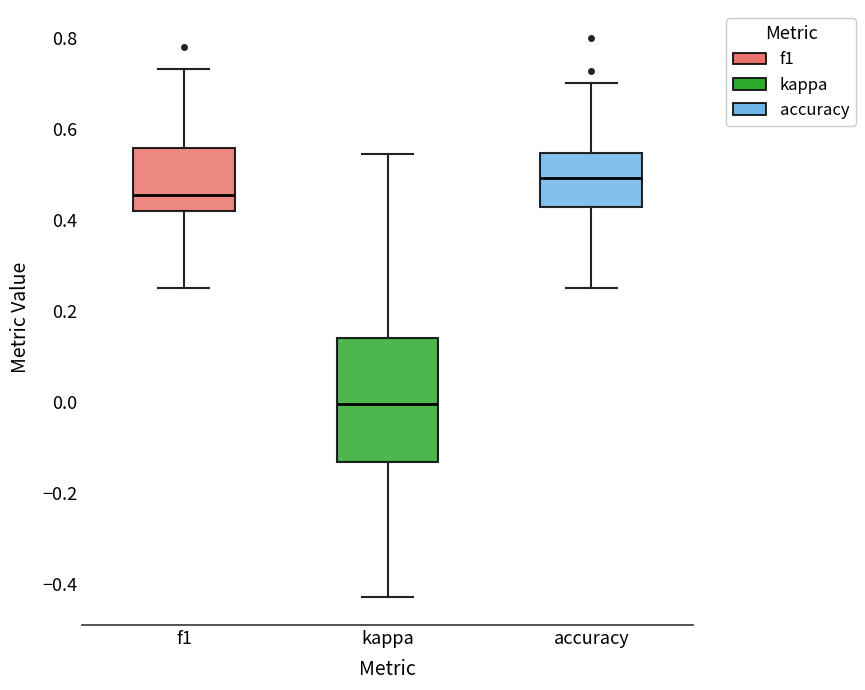

Reading left to right, transcribe this box plot: for each box, give where its median line is, the range the box spans, and where its two whiskers end, as read against the y-axis. The values are not printed on the chart, so give them approximately, as read against the axis.

f1: median 0.46, box 0.42 to 0.56, whiskers 0.26 to 0.74
kappa: median 0.00, box -0.14 to 0.14, whiskers -0.42 to 0.54
accuracy: median 0.50, box 0.42 to 0.54, whiskers 0.26 to 0.70